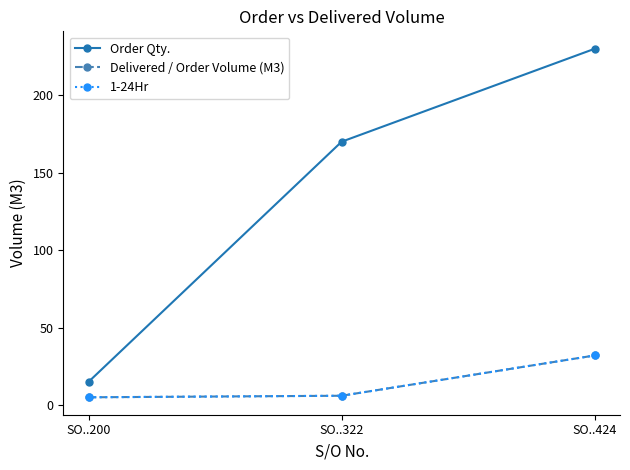

Read the Order Qty. value at SO..322, to the nearest 5.

170